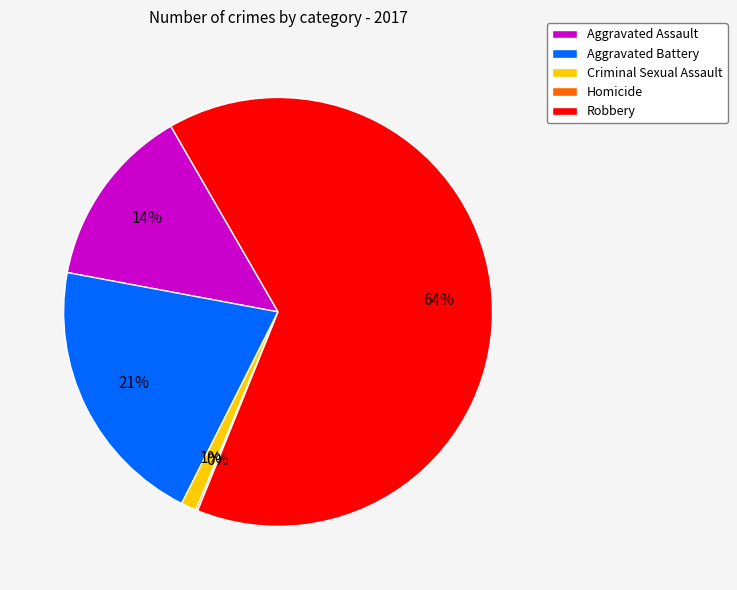

What is the largest slice in the pie chart?

Robbery